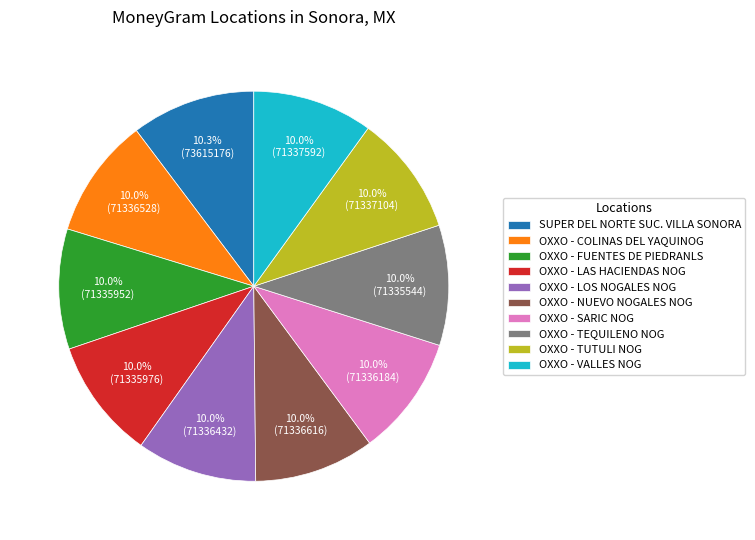

What is the ratio of the value at OXXO - COLINAS DEL YAQUINOG to the value at OXXO - VALLES NOG?

1.0